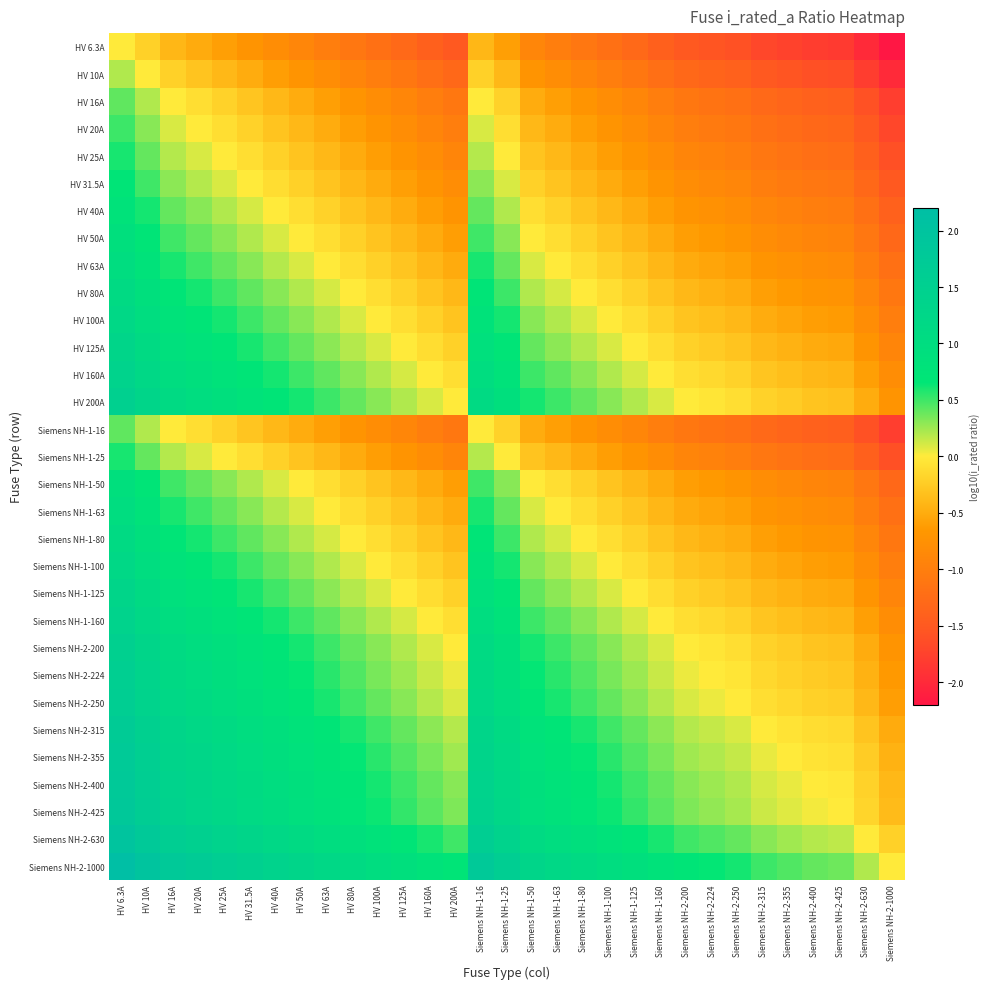

Which has a higher value, Siemens NH-2-630 or Siemens NH-1-100?

Siemens NH-1-100